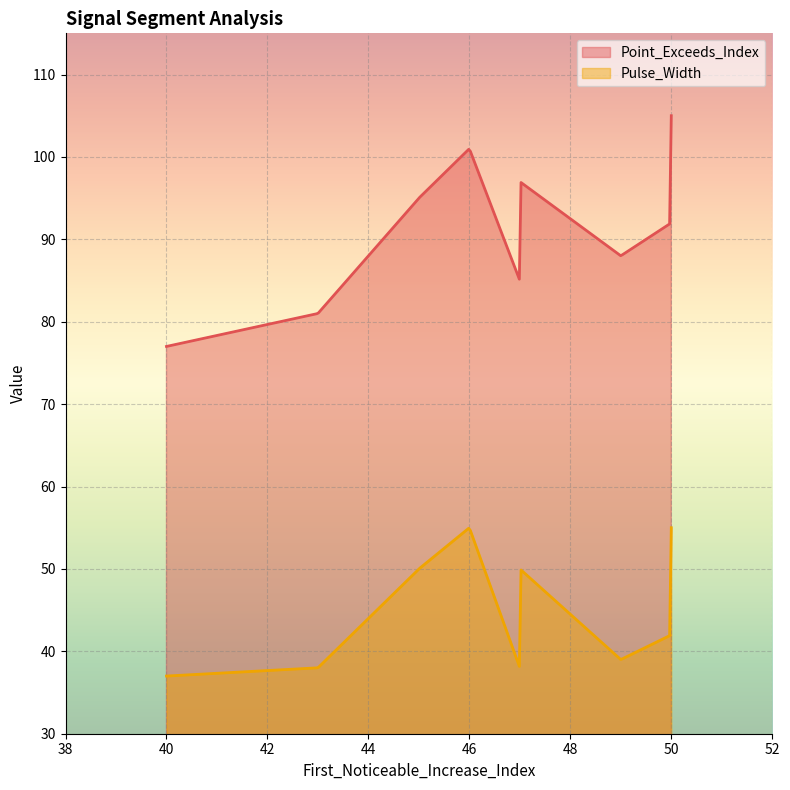

How many lines are shown in the chart?

2